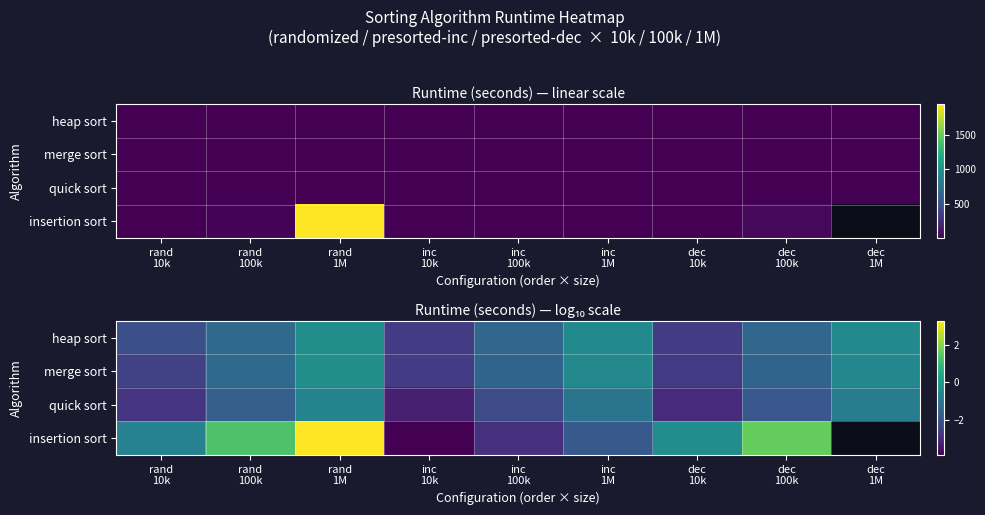

Between inc
100k and rand
100k, which is larger?

rand
100k